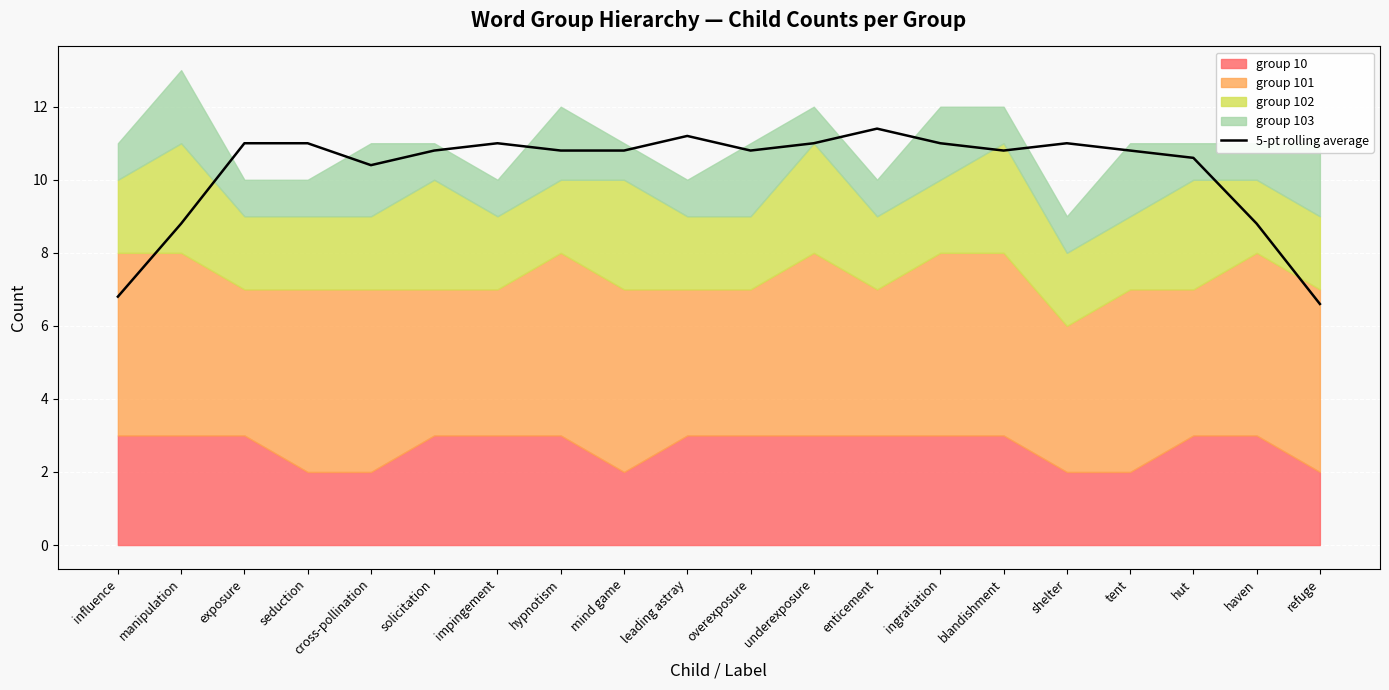

At which label is the value closest to 9?

manipulation